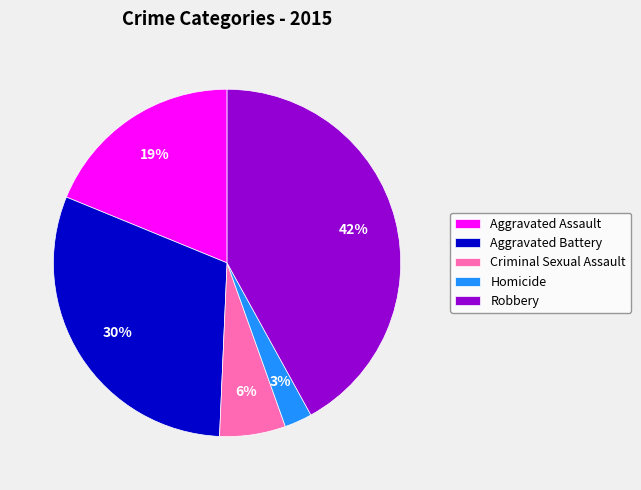

Approximately how many times larger is the value at Aggravated Battery compared to Robbery?

0.7